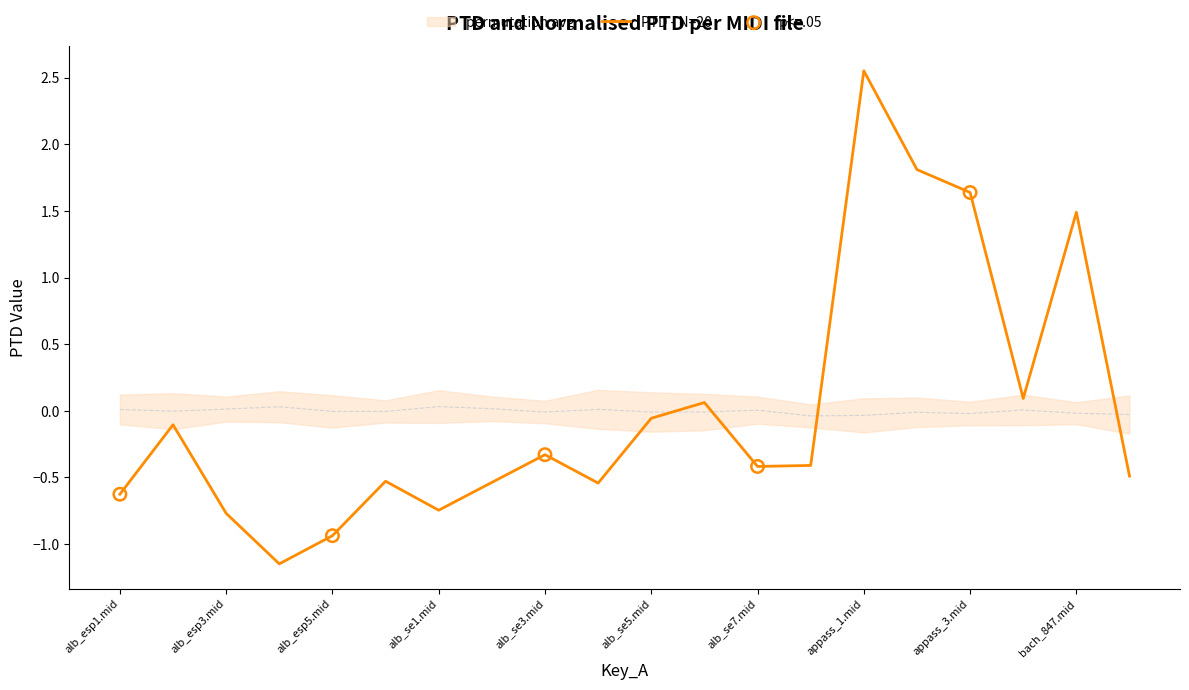

What is the change in value from alb_esp5.mid to alb_se1.mid?

+0.2